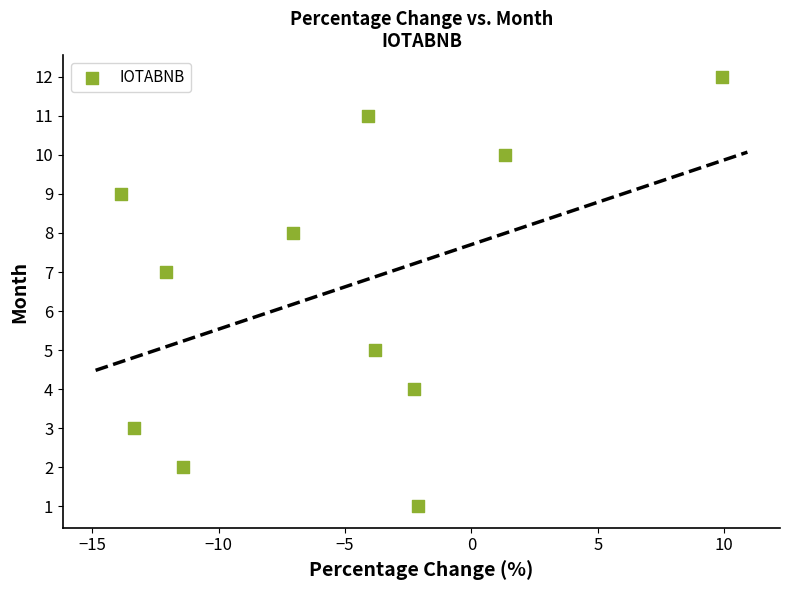

What is the range of Y values (max minus min)?

11